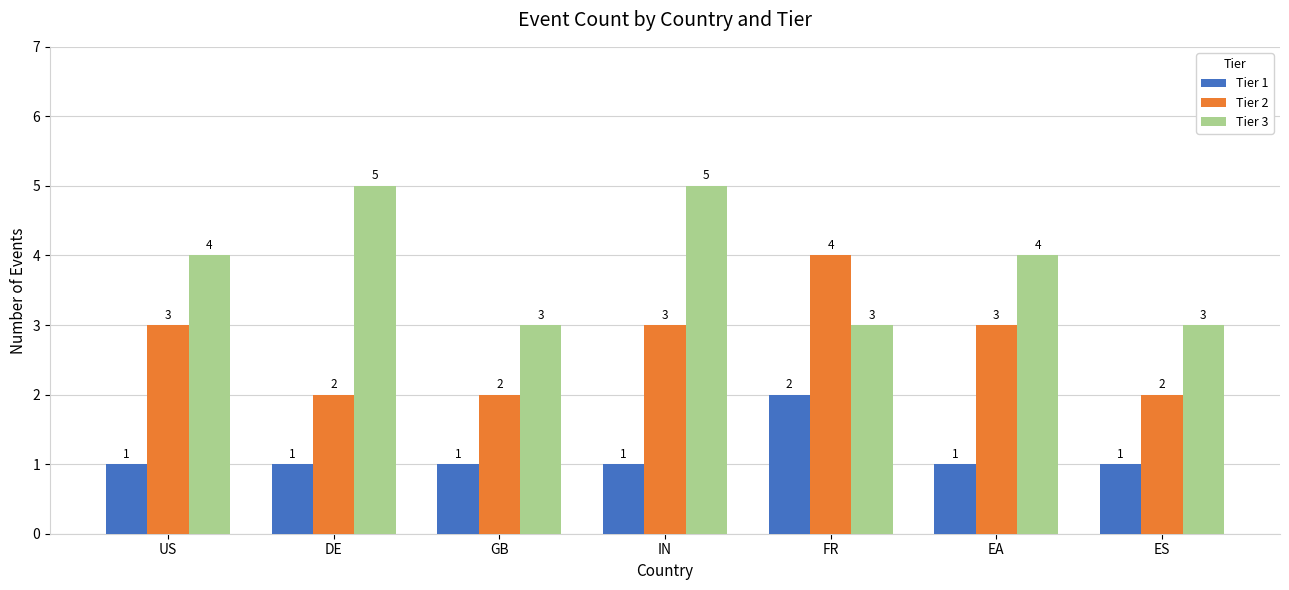

What is the approximate value of Tier 2 at FR?

4